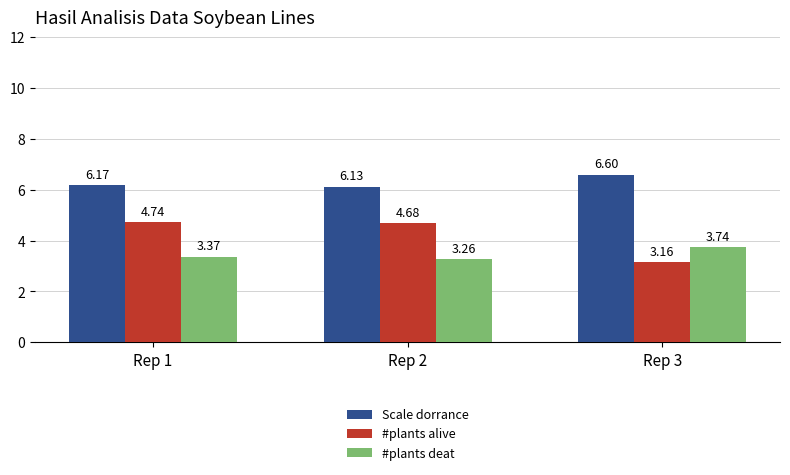

At which label is #plants alive closest to 3?

Rep 3